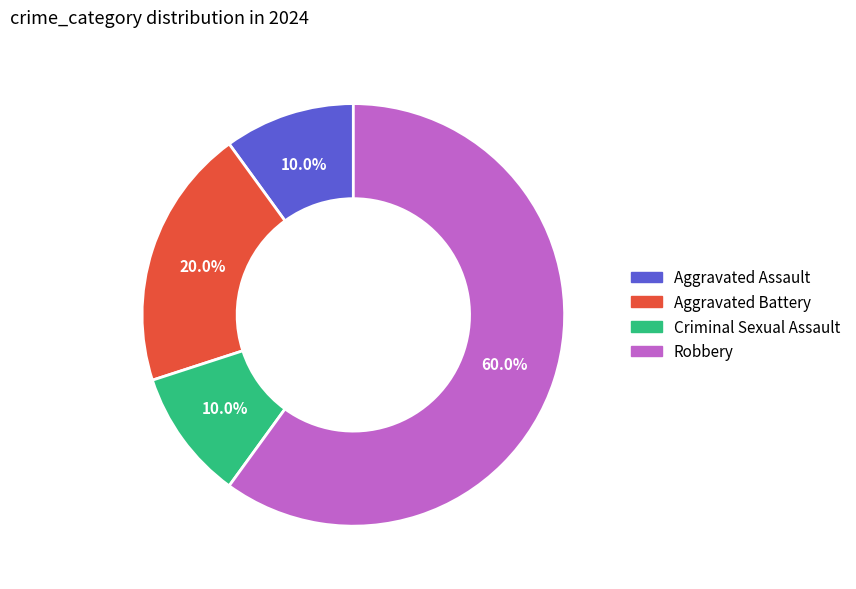

Count the number of slices in the pie.

4